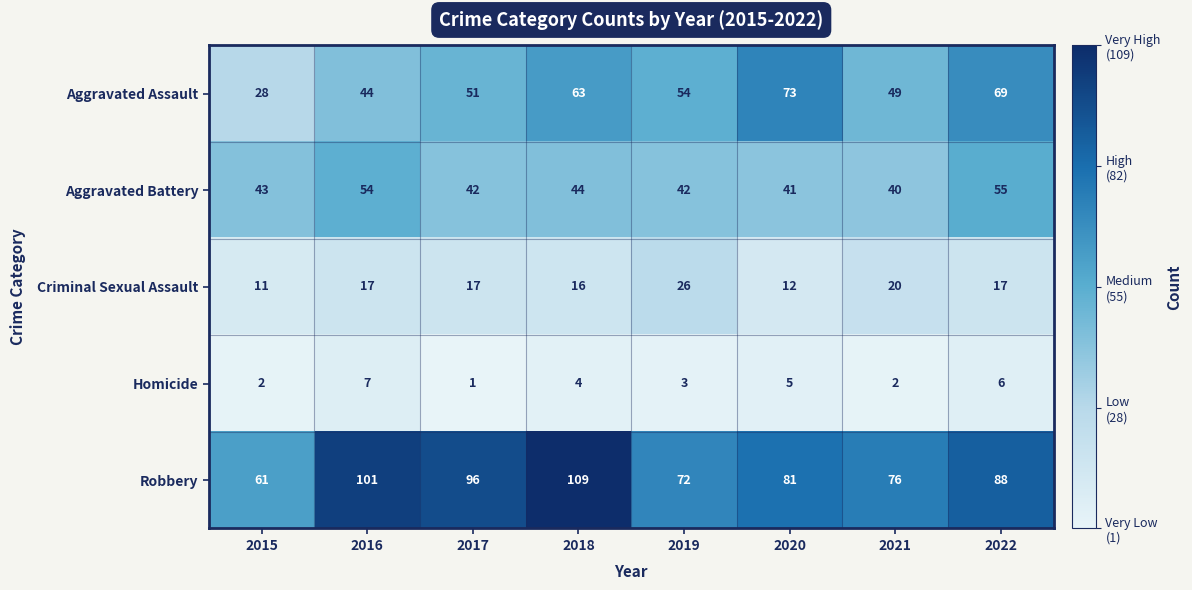

The value of Robbery at 2017 is 96. True or false?

True